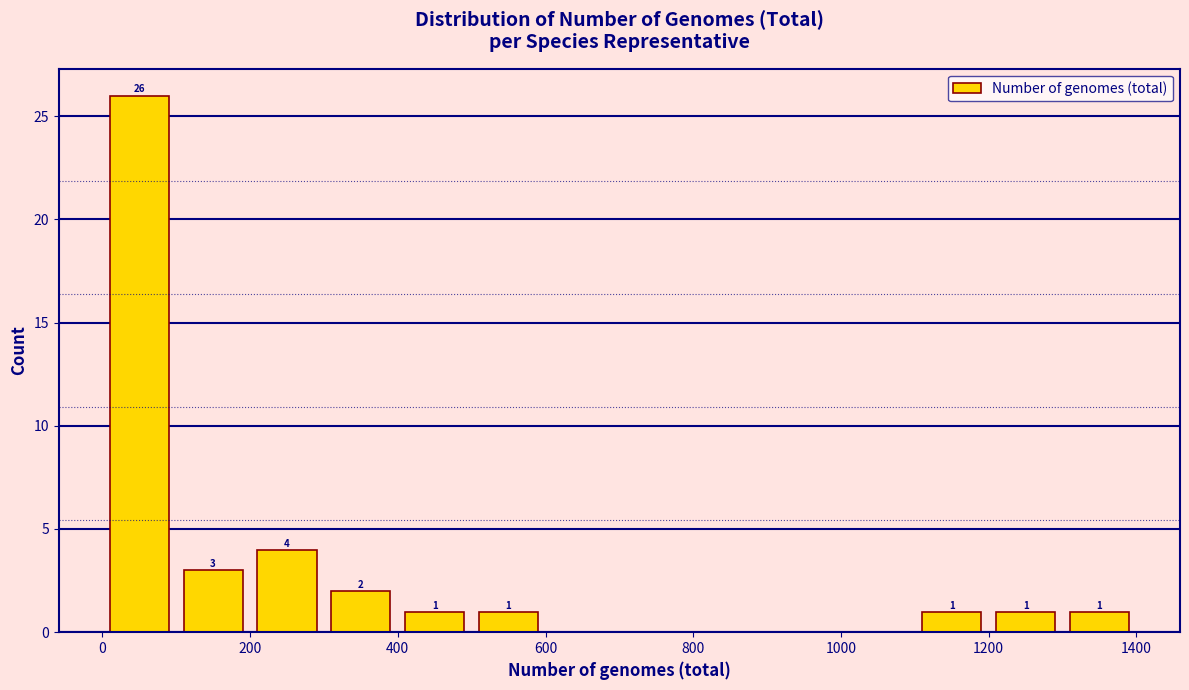

Over which range of the x-axis is the bar tallest?

0 to 100